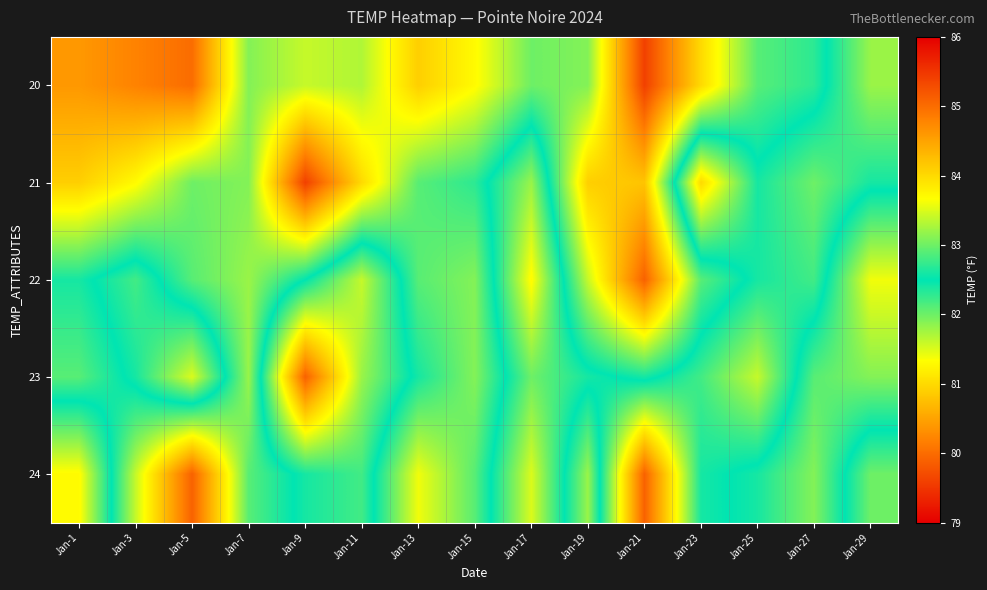

Reading left to right, extract all data points from this chart.

20: Jan-1=80.4	Jan-3=80.2	Jan-5=80.0	Jan-7=81.9	Jan-9=81.6	Jan-11=81.7	Jan-13=80.9	Jan-15=81.3	Jan-17=82.0	Jan-19=81.9	Jan-21=79.6	Jan-23=81.0	Jan-25=82.1	Jan-27=82.3	Jan-29=83.2
21: Jan-1=80.9	Jan-3=81.3	Jan-5=82.0	Jan-7=81.9	Jan-9=79.6	Jan-11=81.0	Jan-13=82.1	Jan-15=82.3	Jan-17=83.2	Jan-19=80.9	Jan-21=80.8	Jan-23=84.0	Jan-25=82.6	Jan-27=83.0	Jan-29=82.6
22: Jan-1=82.4	Jan-3=82.8	Jan-5=82.1	Jan-7=81.8	Jan-9=82.5	Jan-11=83.4	Jan-13=82.1	Jan-15=81.9	Jan-17=83.7	Jan-19=81.6	Jan-21=79.9	Jan-23=82.1	Jan-25=82.6	Jan-27=82.8	Jan-29=81.4
23: Jan-1=82.1	Jan-3=82.6	Jan-5=83.5	Jan-7=81.8	Jan-9=85.1	Jan-11=83.2	Jan-13=82.4	Jan-15=81.9	Jan-17=83.0	Jan-19=82.6	Jan-21=82.4	Jan-23=82.8	Jan-25=83.4	Jan-27=82.1	Jan-29=81.9
24: Jan-1=83.7	Jan-3=81.6	Jan-5=79.9	Jan-7=82.1	Jan-9=82.6	Jan-11=82.8	Jan-13=81.4	Jan-15=82.1	Jan-17=83.5	Jan-19=81.8	Jan-21=85.1	Jan-23=82.6	Jan-25=82.4	Jan-27=81.9	Jan-29=83.0